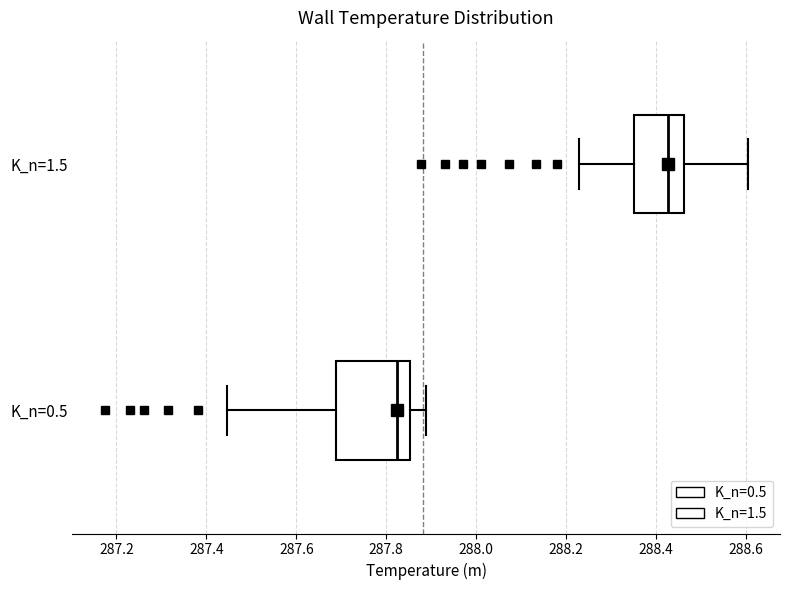

Which box has the furthest to the right median line?

K_n=1.5